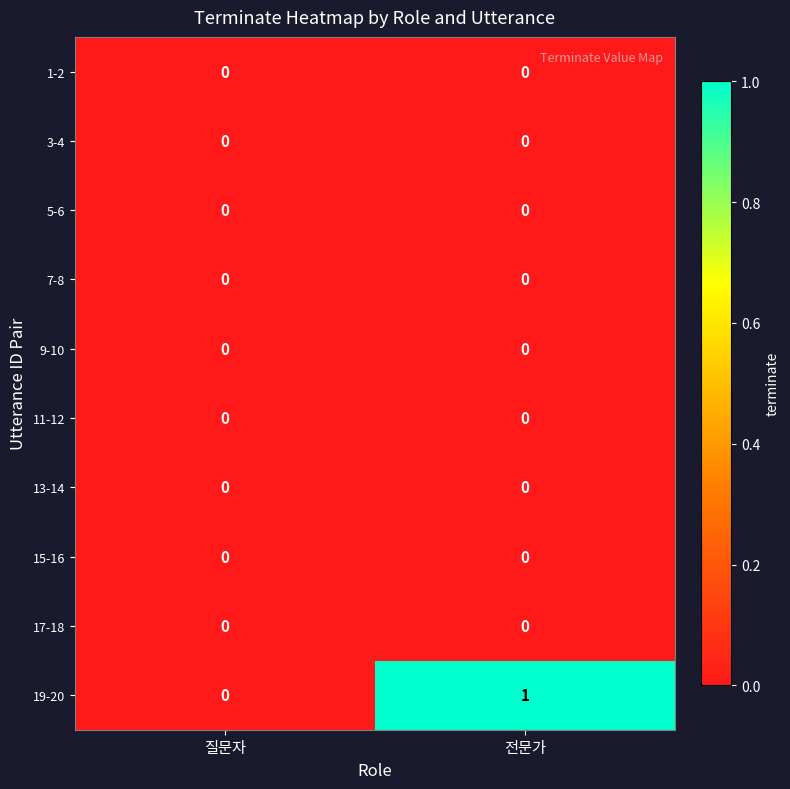

At which category is the sum across all series the highest?

전문가